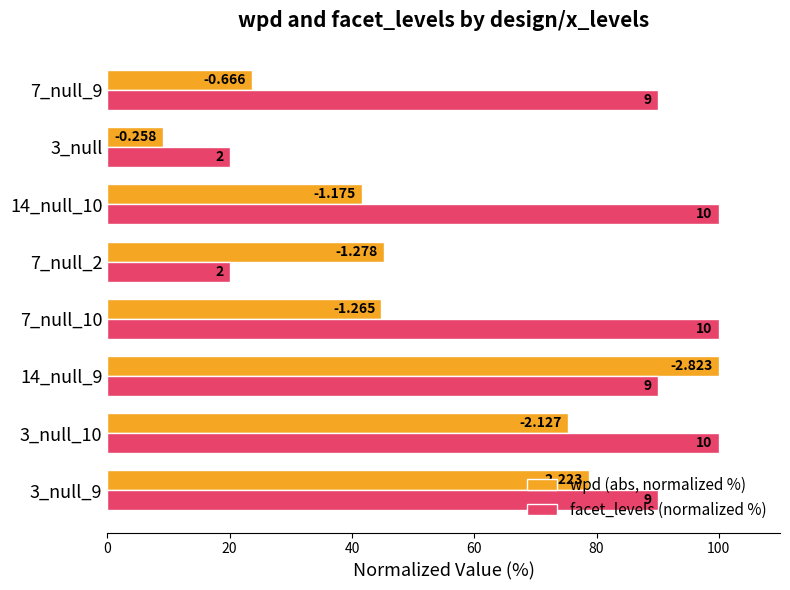

Which series has the widest spread of values?

wpd (abs, normalized %)